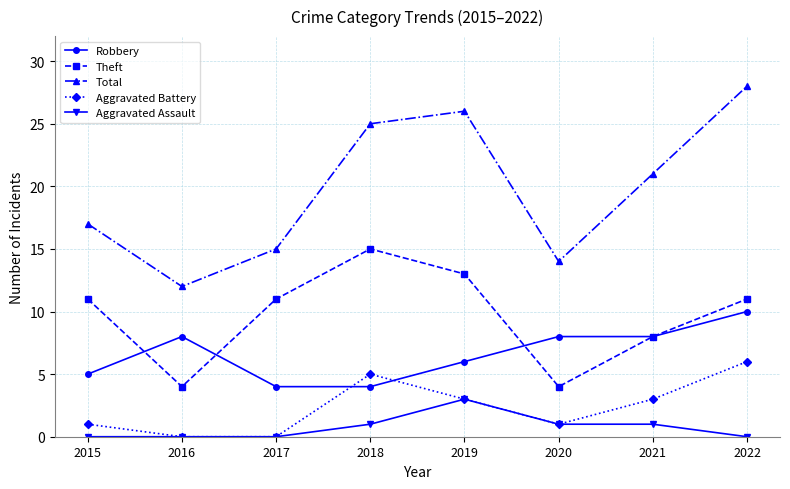

What is the spread (max minus min) of values at 2015?

17